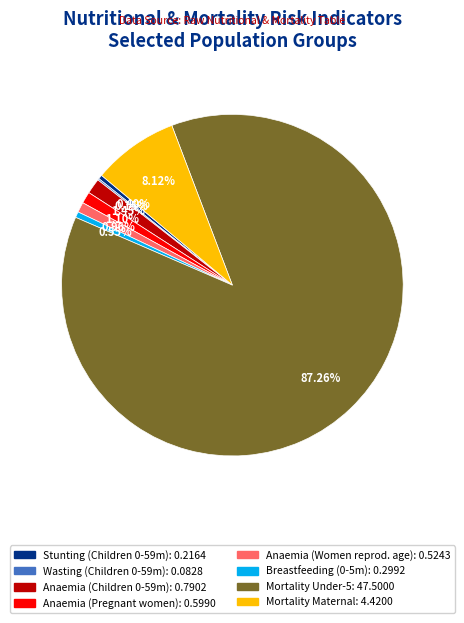

Does any single category account for the majority?

Yes